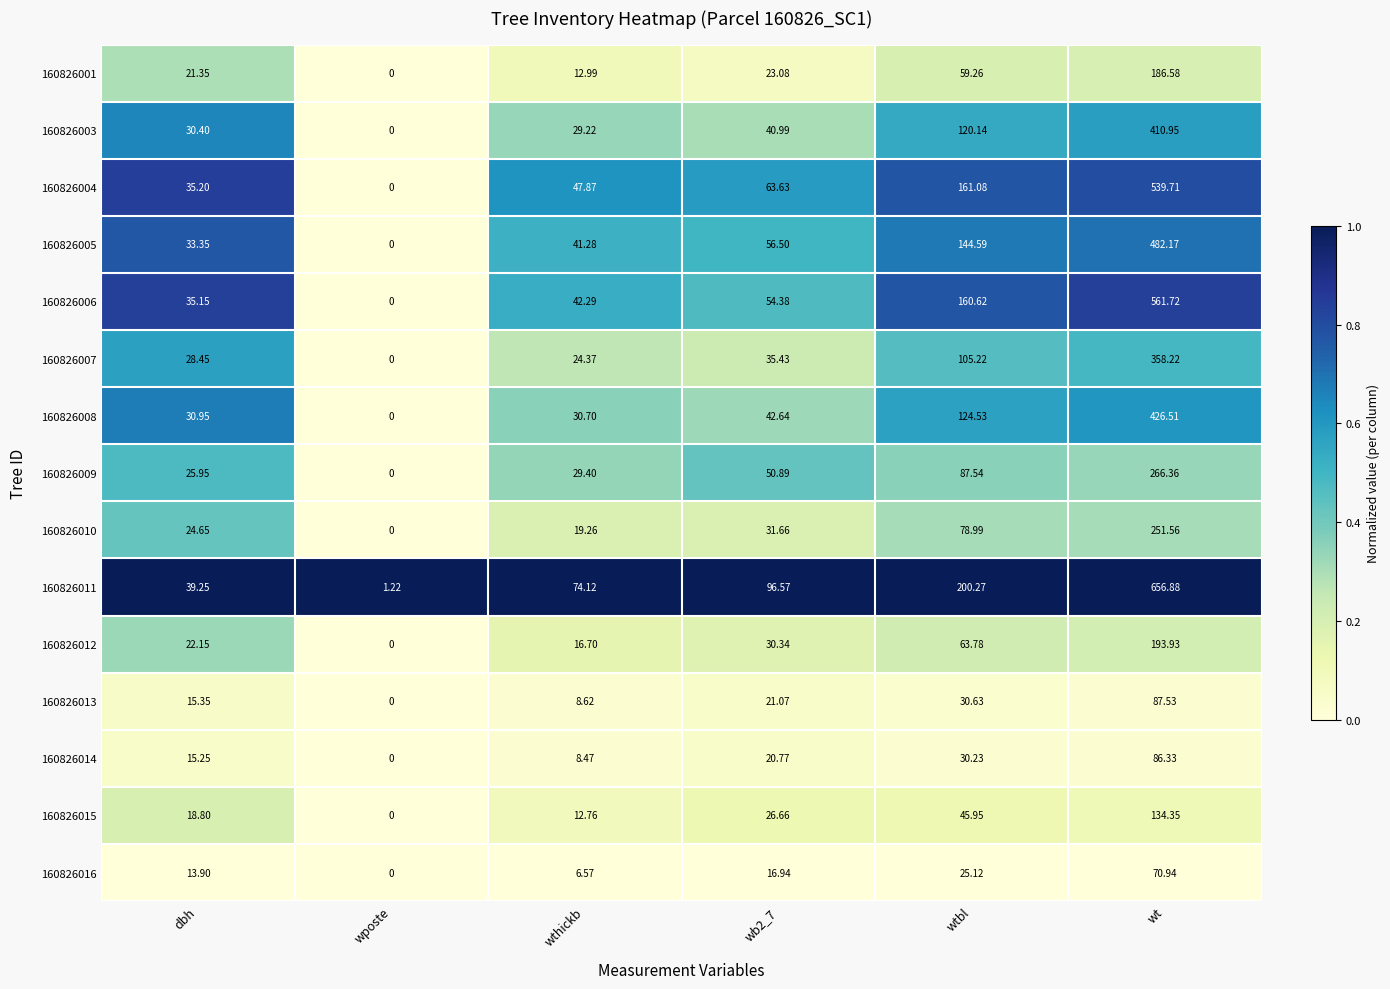

At which category is the sum across all series the highest?

wt